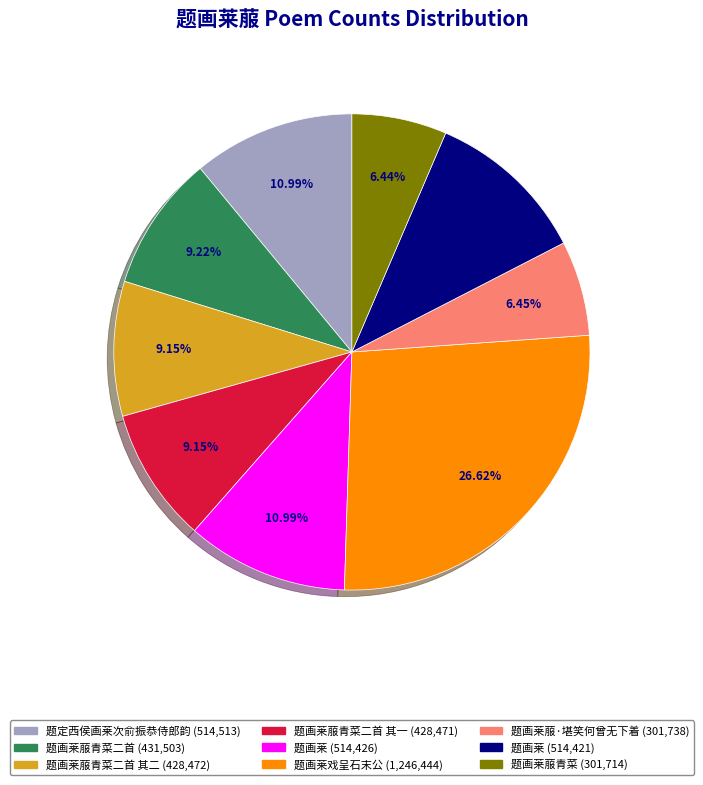

Is there a majority slice in this chart?

No